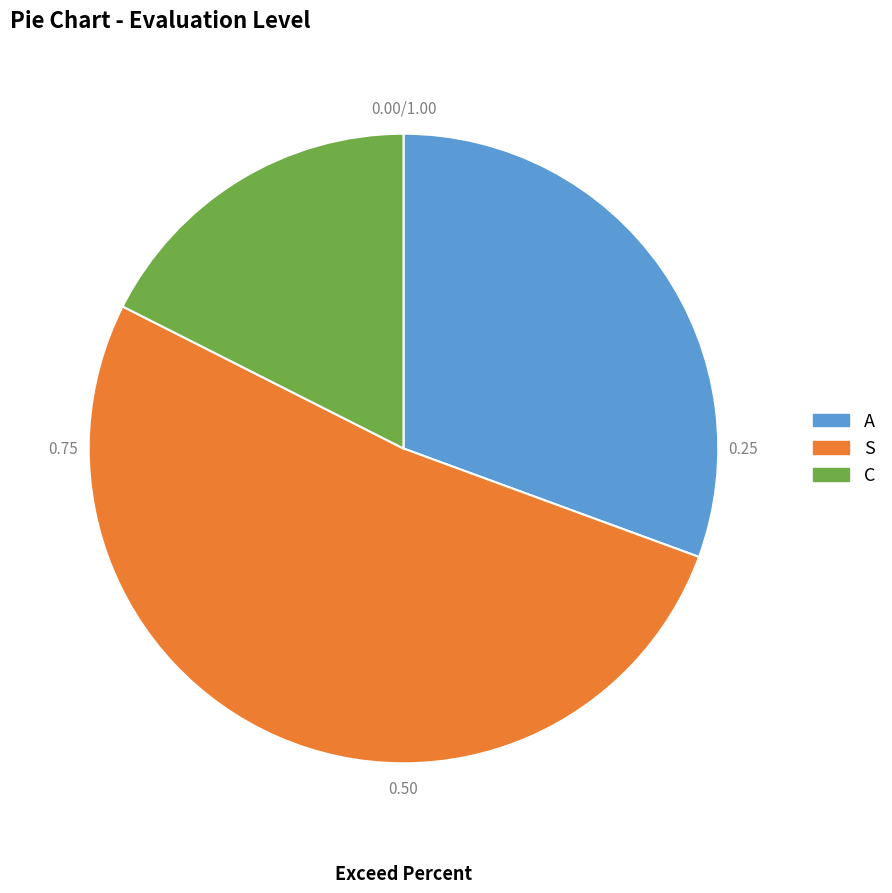

How many slices are in this pie chart?

3